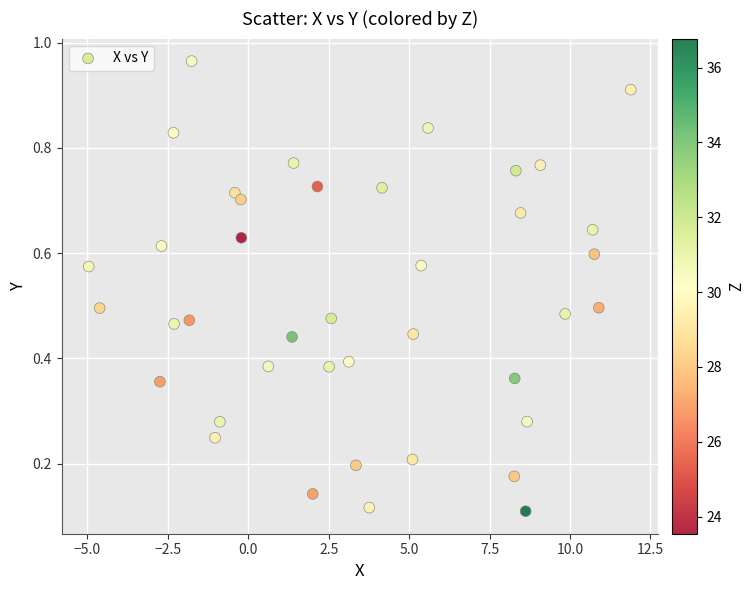

What is the range of X values (max minus min)?

16.9